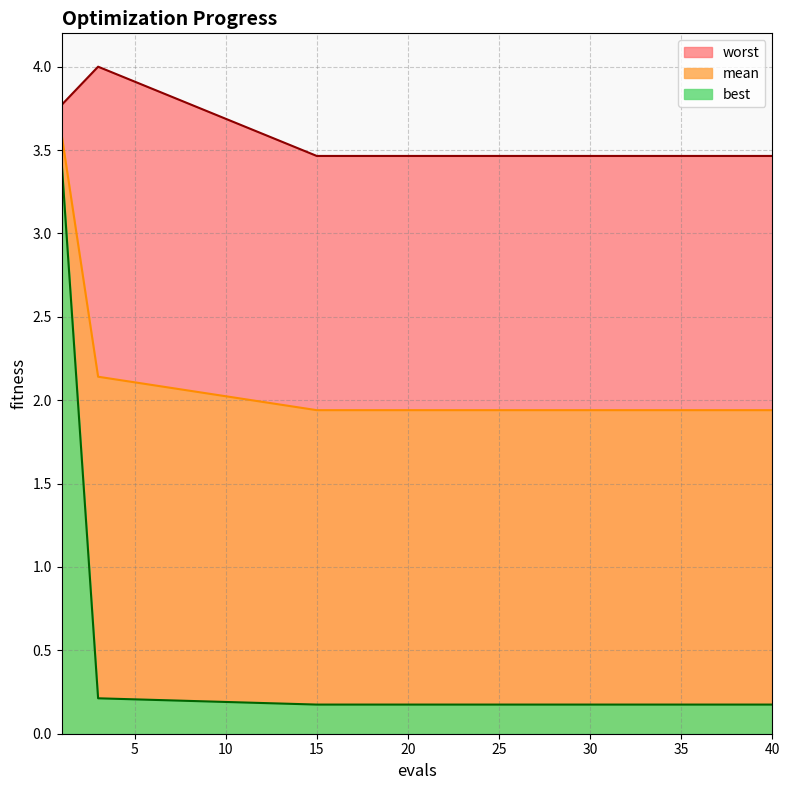

Which category has the highest value in the mean series?

1